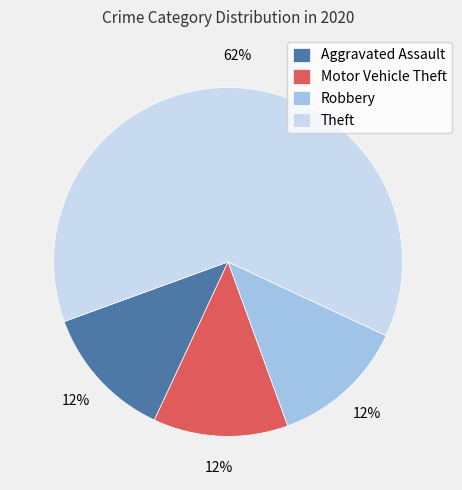

What is the ratio of the value at Motor Vehicle Theft to the value at Robbery?

1.0